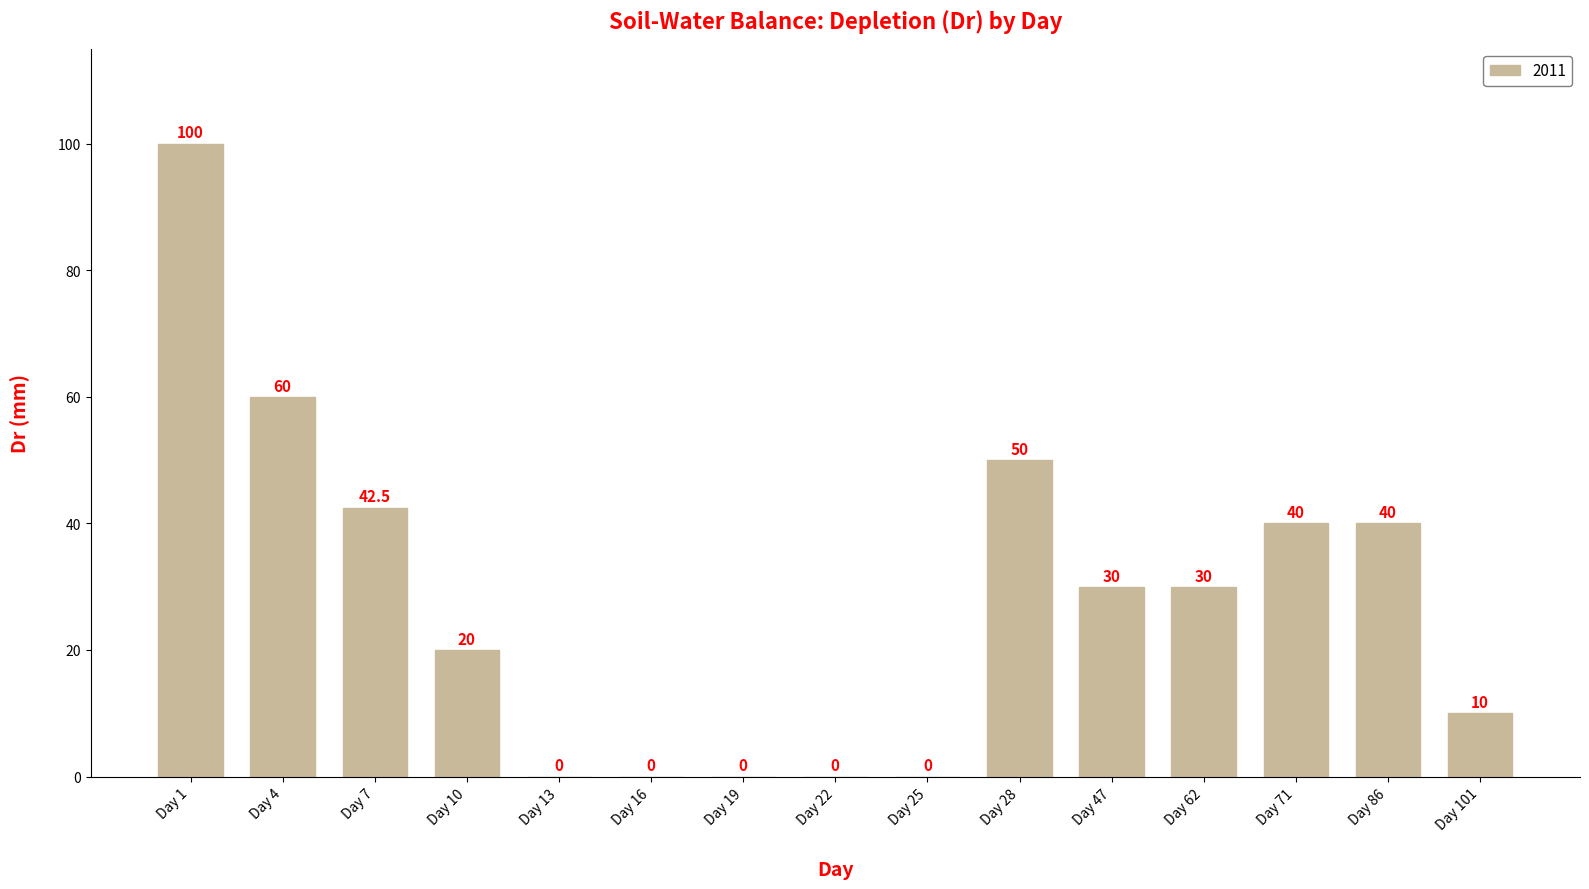

Is it true that the value at Day 62 is 49.1?

False